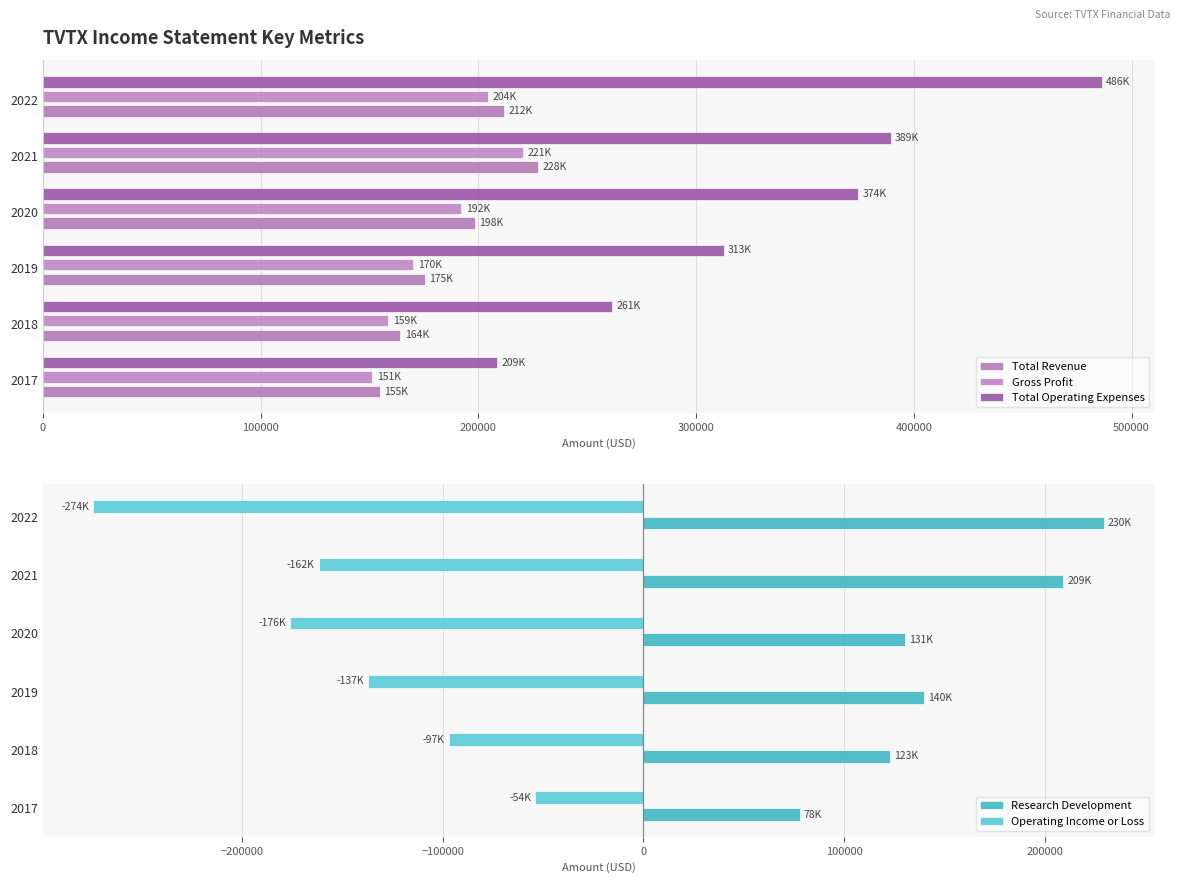

At 2020, list the series in order from largest to smallest.

Total Operating Expenses, Total Revenue, Gross Profit, Research Development, Operating Income or Loss